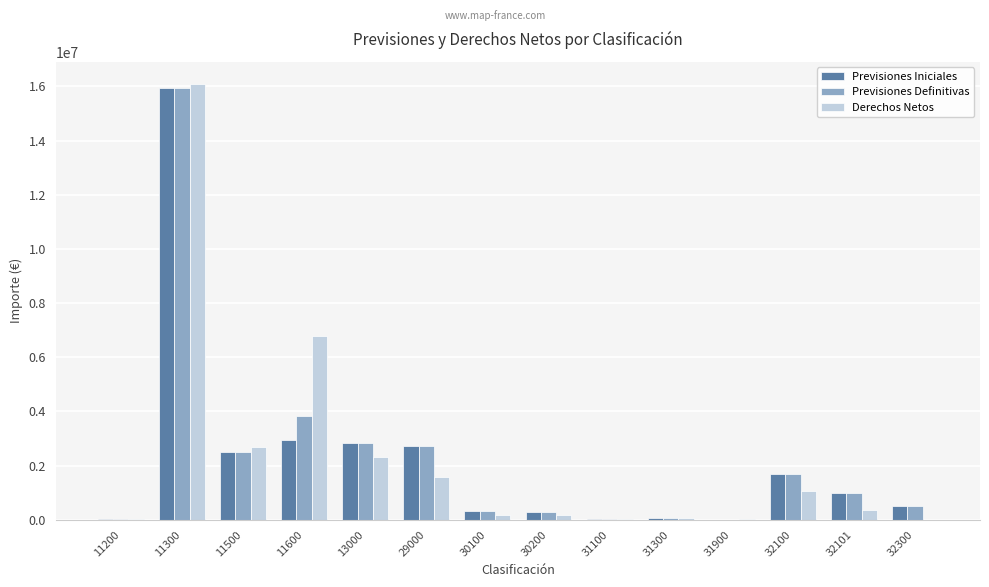

Which series has the largest range (max minus min)?

Derechos Netos